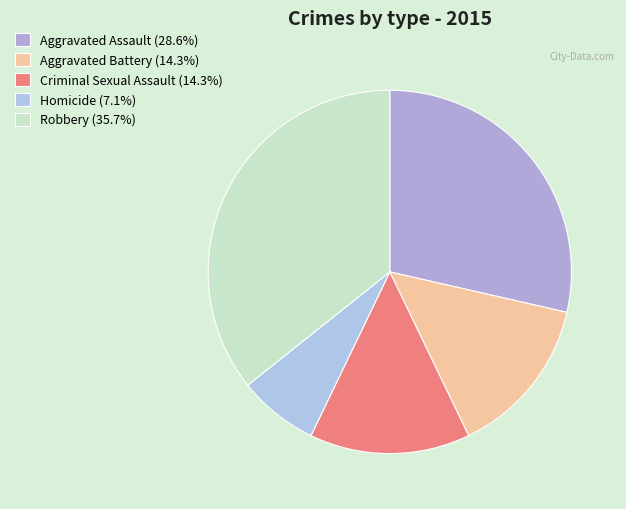

Which category has the smallest portion of the pie?

Homicide